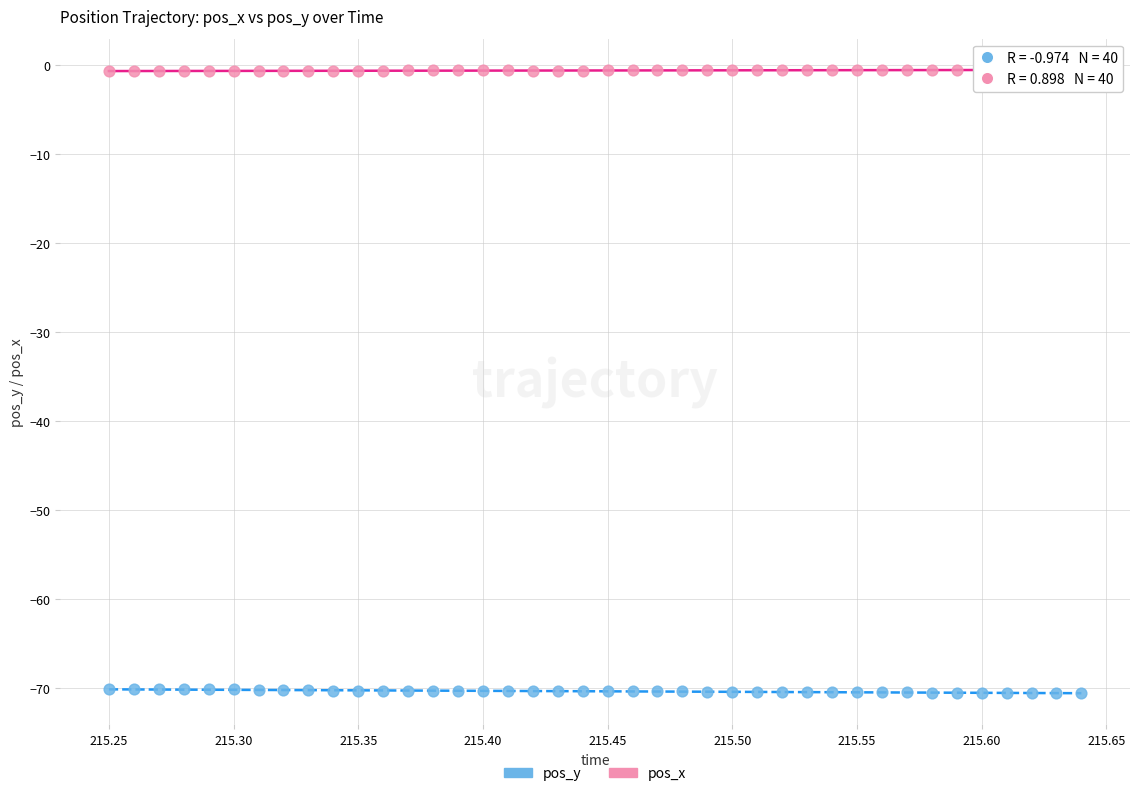

What are all the series names shown in the legend?

pos_y, pos_x